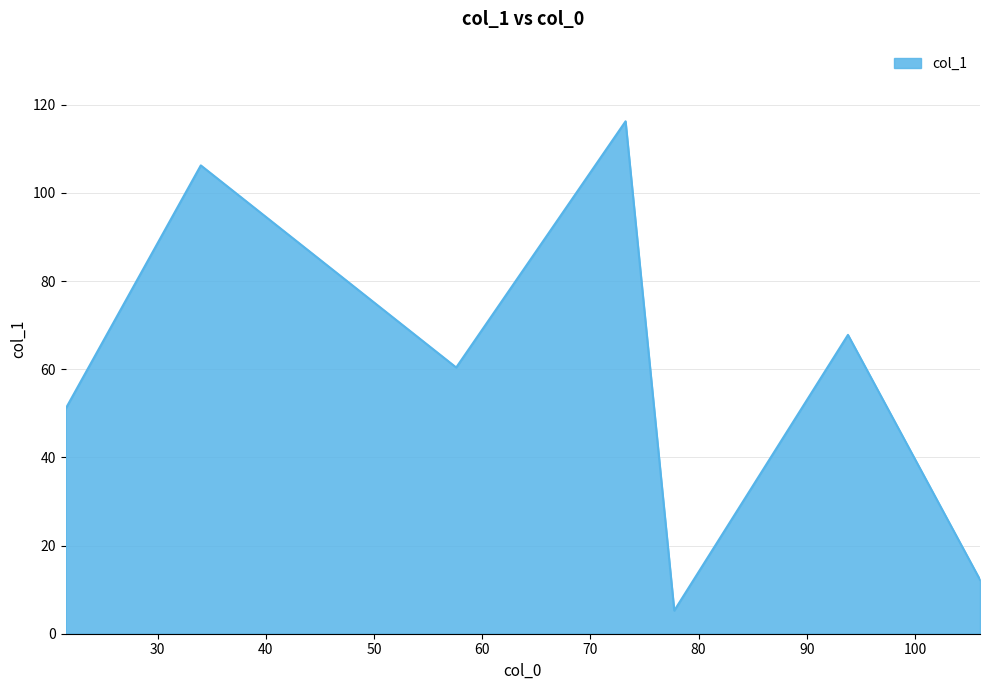

True or false: there are more than 1 points higher than both neighbors.

True